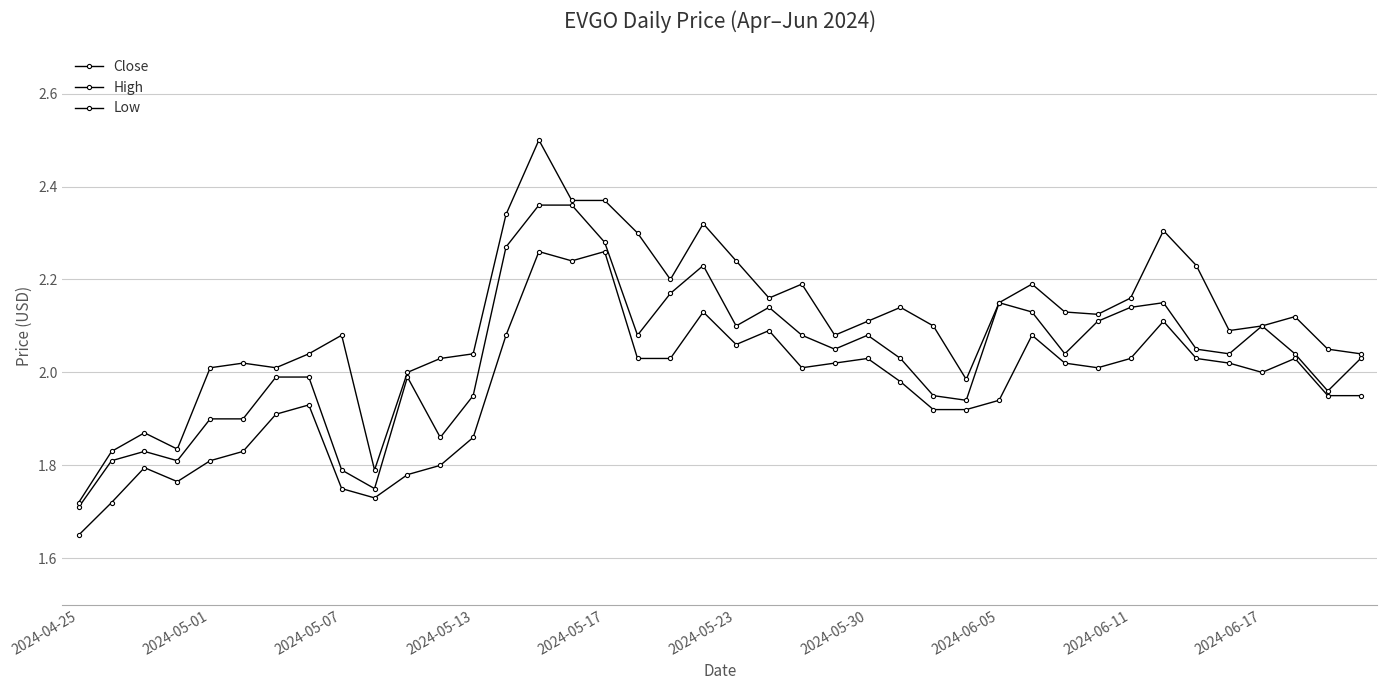

How many lines are shown in the chart?

3